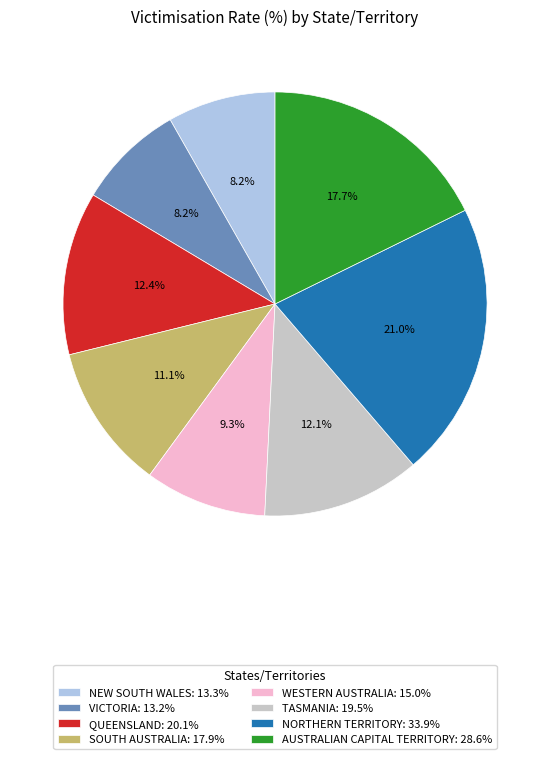

Count the number of slices in the pie.

8